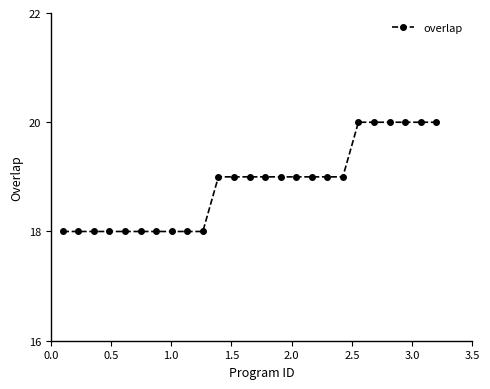

What is the maximum value shown in the chart?

20